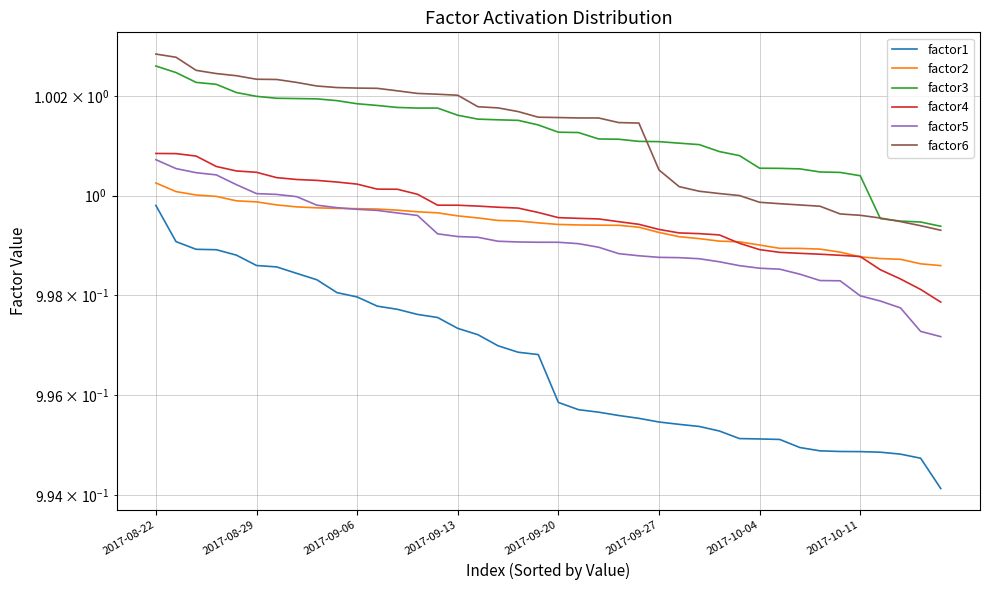

What is the highest value of the factor3 series?

1.0